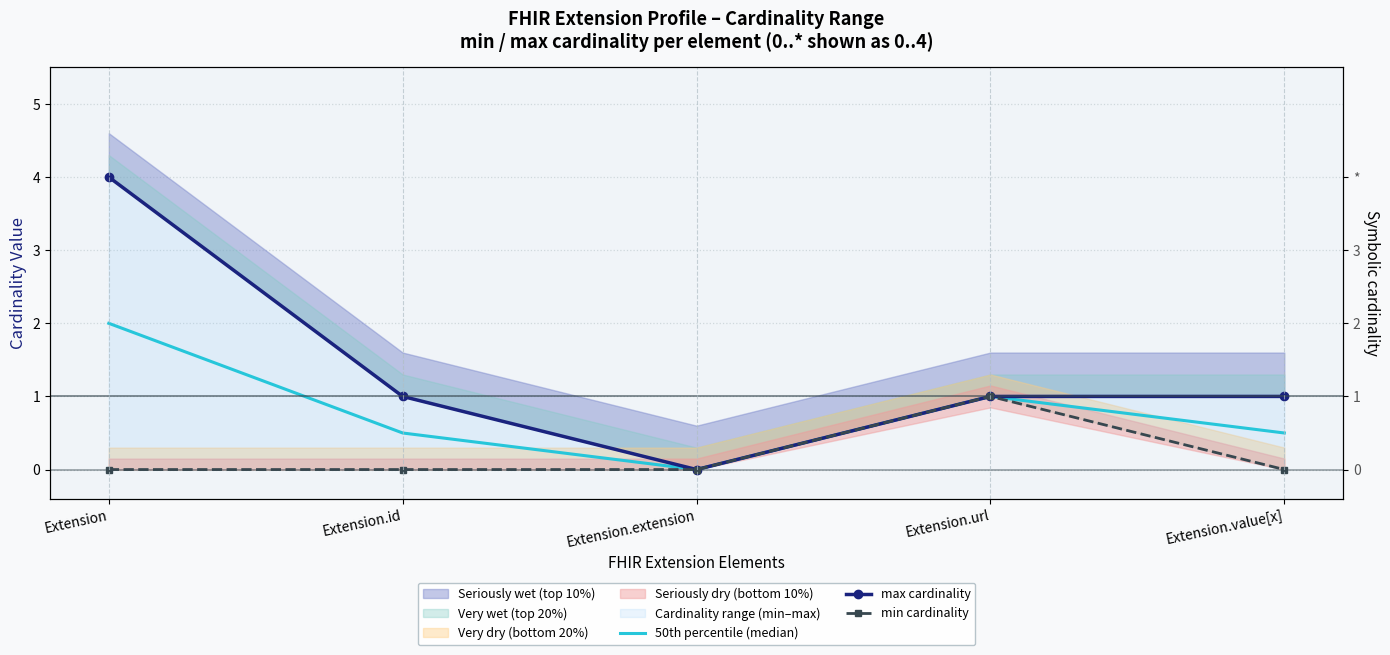

Reading left to right, what are all the values shown in this chart?

50th percentile (median): Extension=2.0	Extension.id=0.5	Extension.extension=0.0	Extension.url=1.0	Extension.value[x]=0.5
max cardinality: Extension=4.0	Extension.id=1.0	Extension.extension=0.0	Extension.url=1.0	Extension.value[x]=1.0
min cardinality: Extension=0.0	Extension.id=0.0	Extension.extension=0.0	Extension.url=1.0	Extension.value[x]=0.0